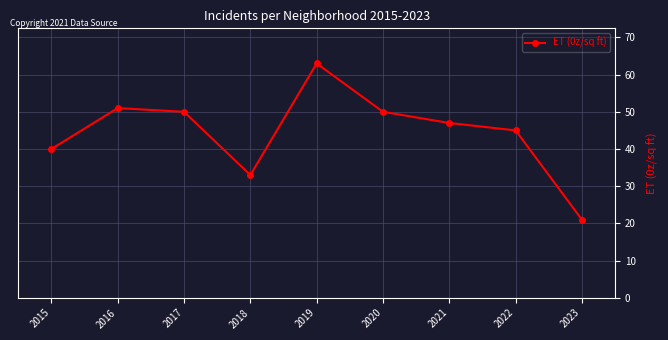

At which label is the value closest to 42?

2015